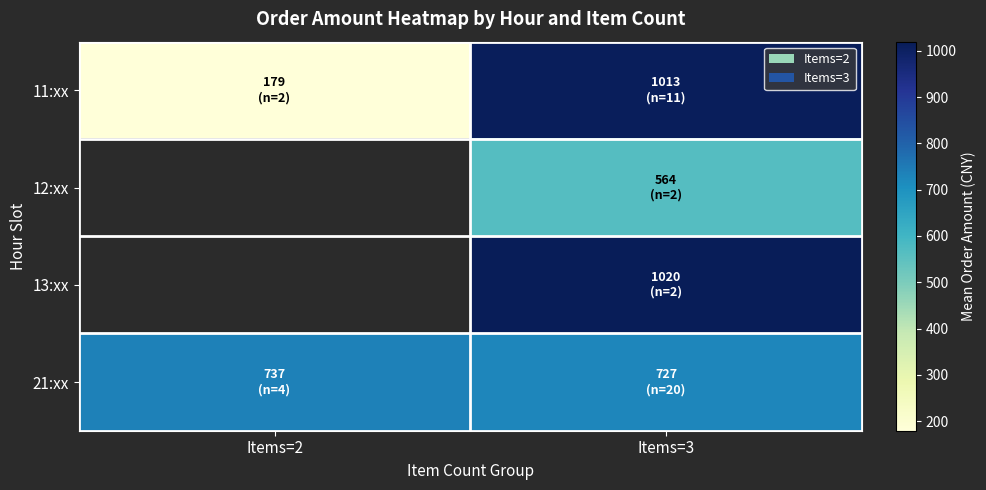

How many data points does each series have?

2